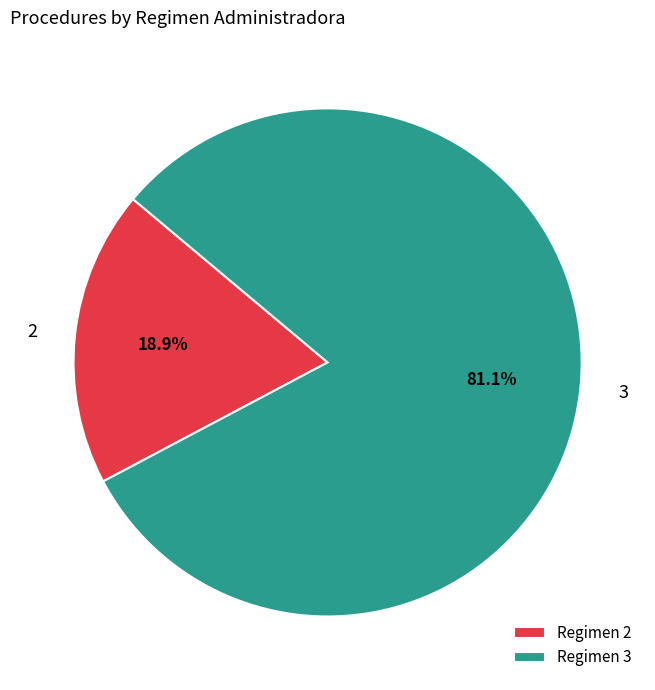

What portion of the pie excludes 3?

18.9%